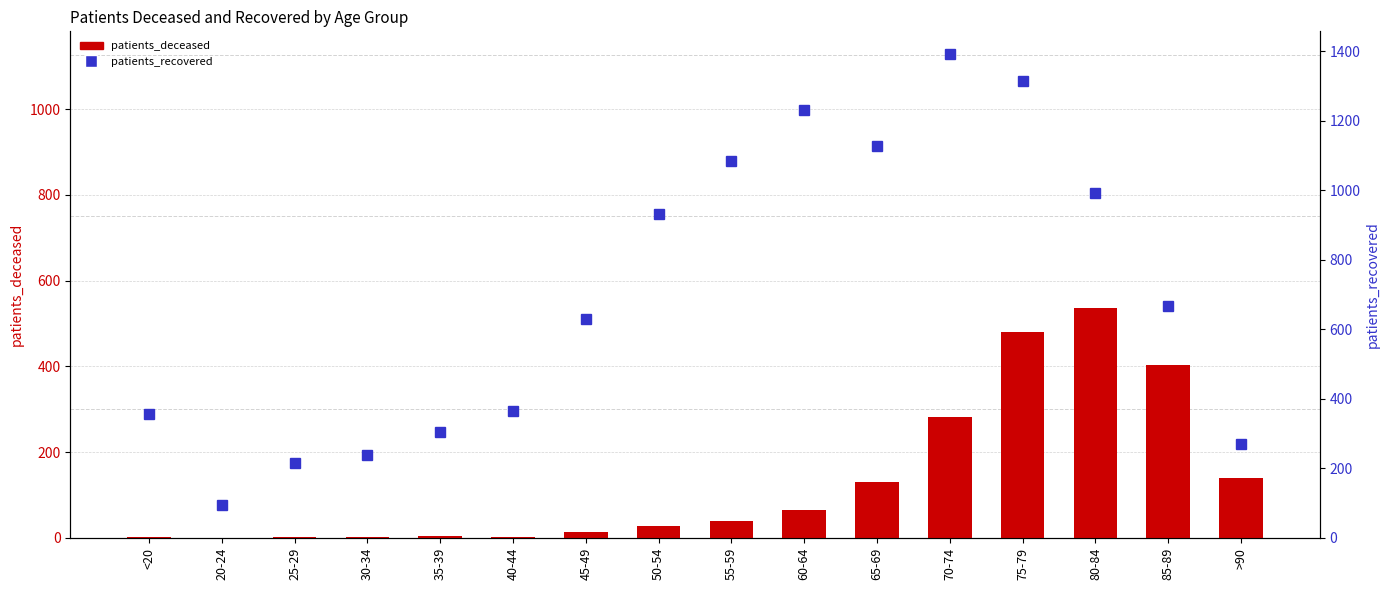

What is the sum of all patients_recovered values?

11210